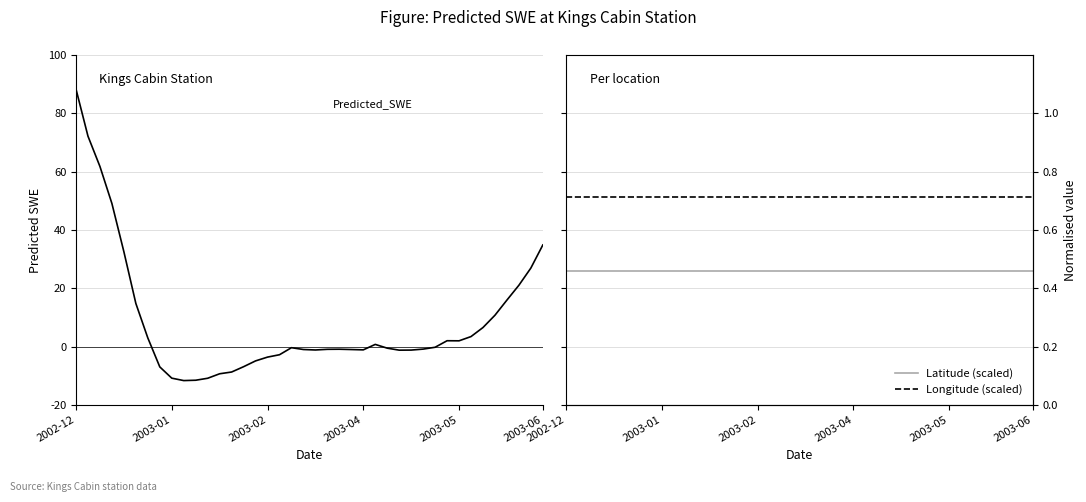

Between 12 and 11, which is larger?

12